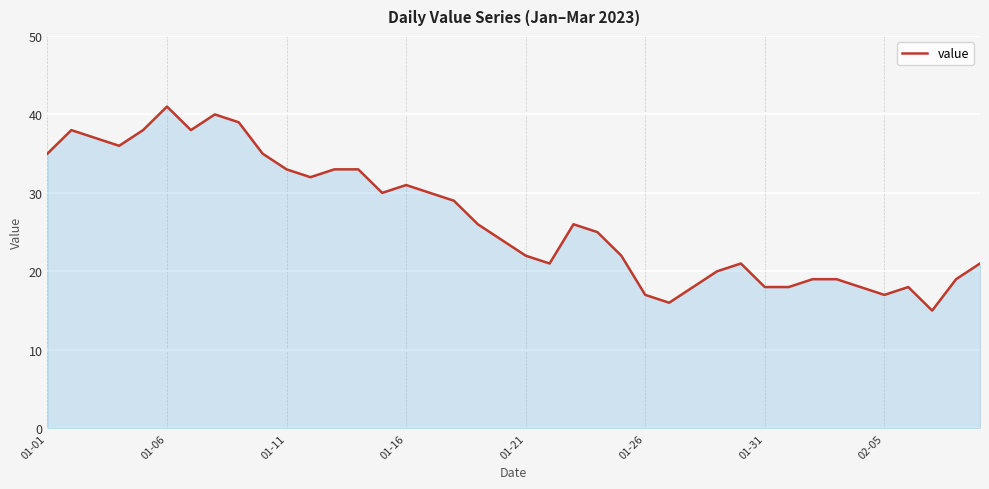

What is the maximum value shown in the chart?

41